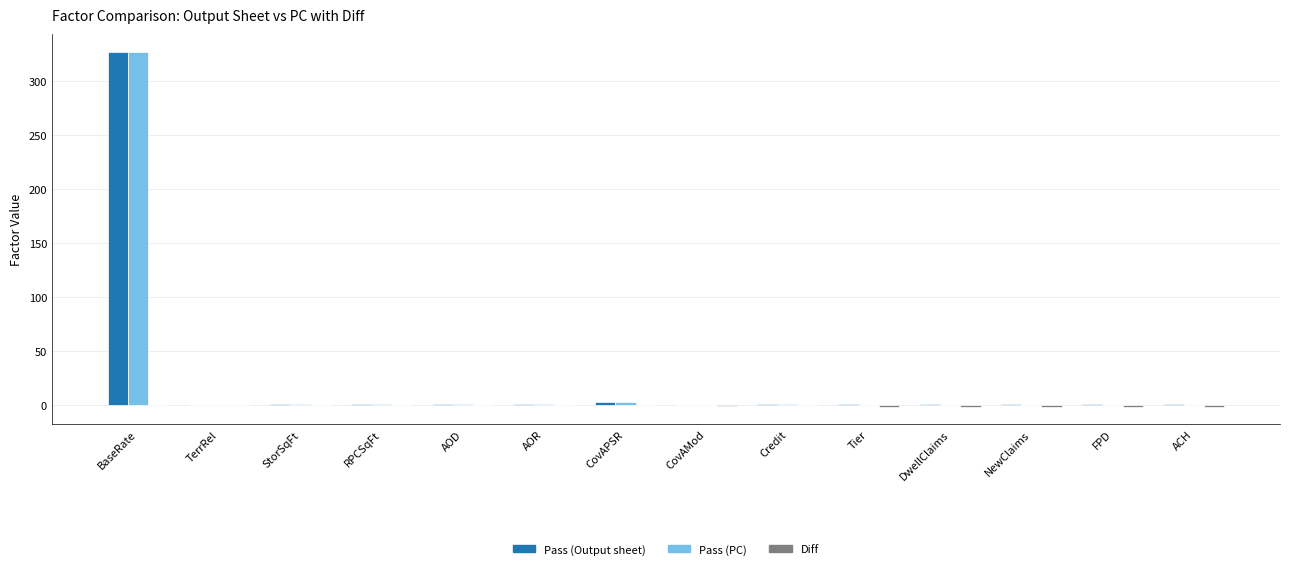

The Pass (PC) series shows -212.0 at ACH. True or false?

False